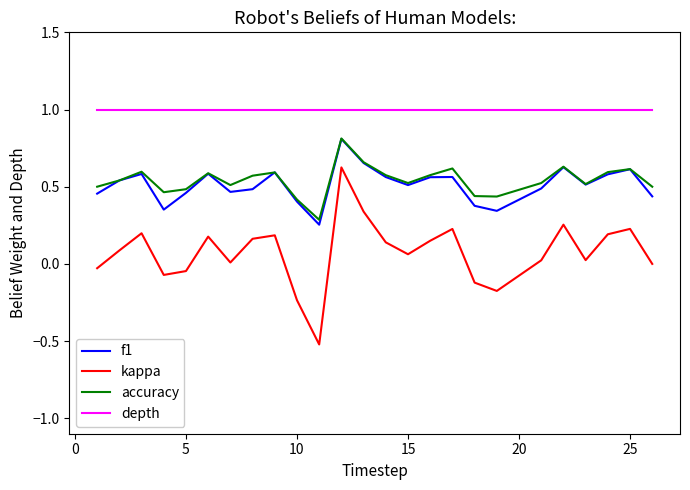

What is the smallest value displayed?

-0.5